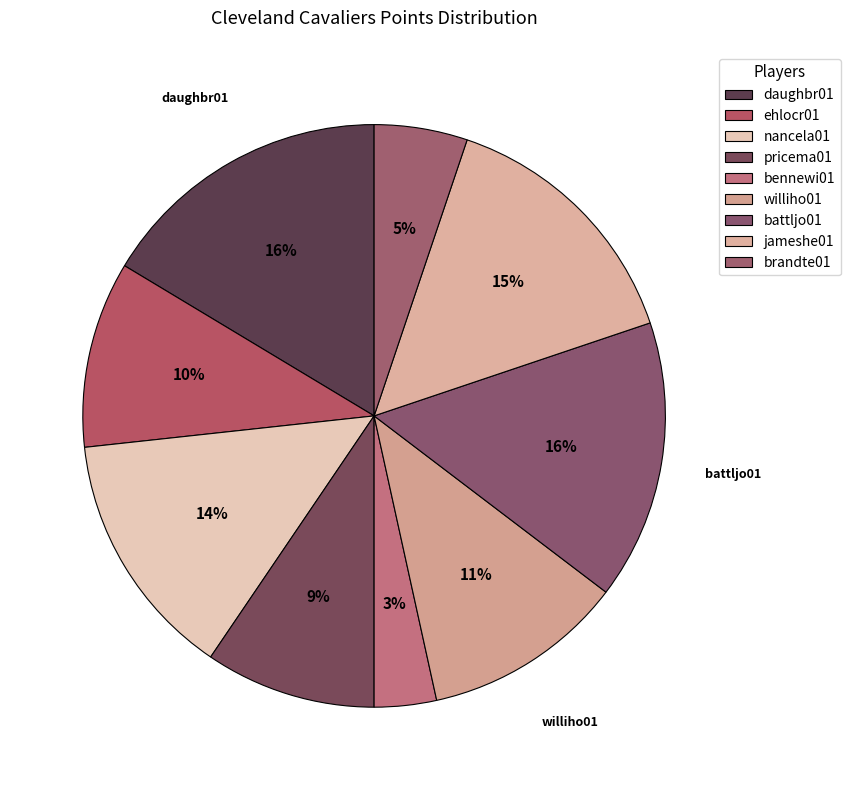

How many slices are in this pie chart?

9